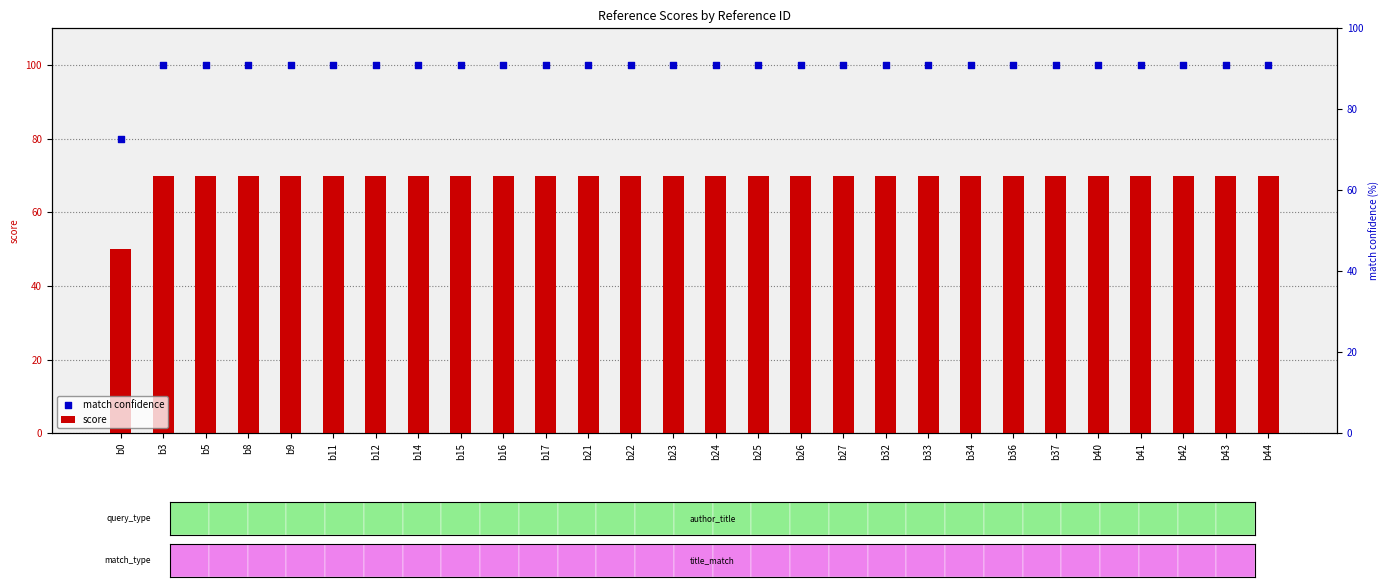

Which series has the largest total across all categories?

match confidence